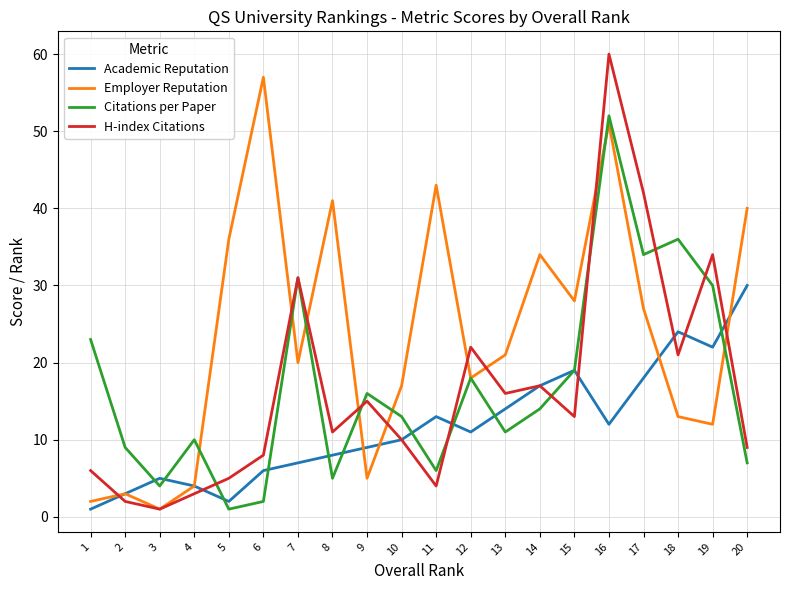

The Citations per Paper series shows 6 at 9. True or false?

False